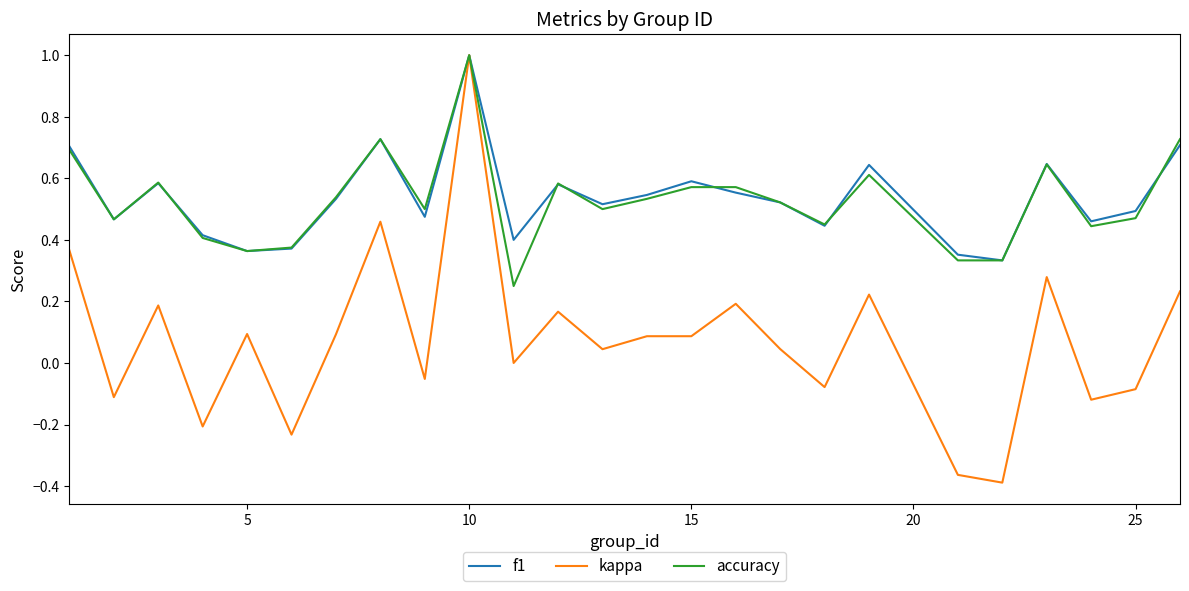

Which series has the largest range (max minus min)?

kappa